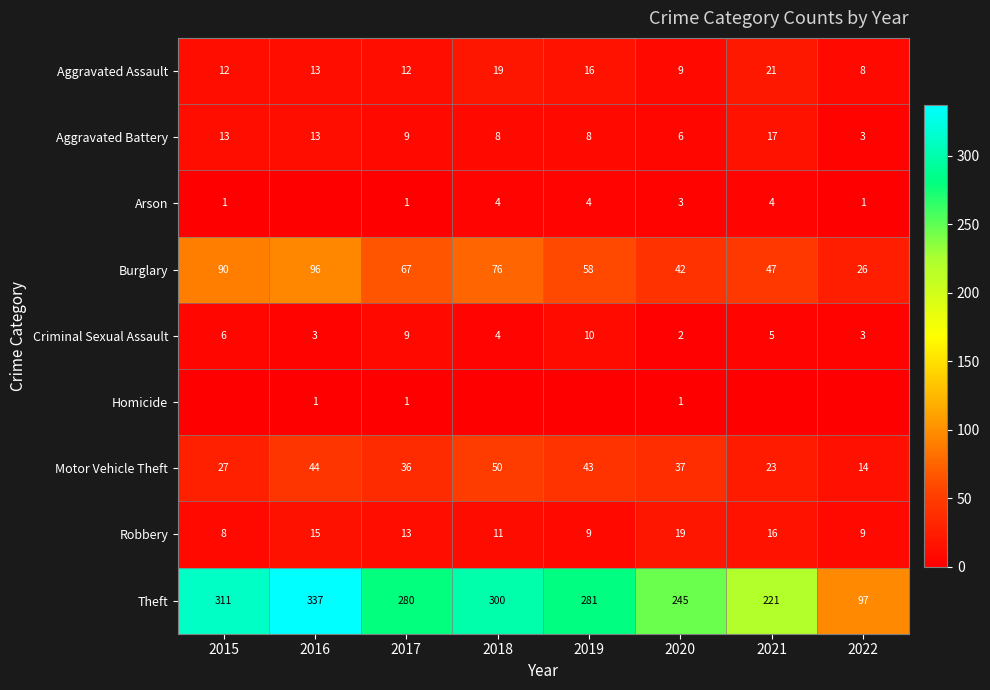

Is the value of Theft at 2020 greater than the value of Criminal Sexual Assault at 2021?

Yes